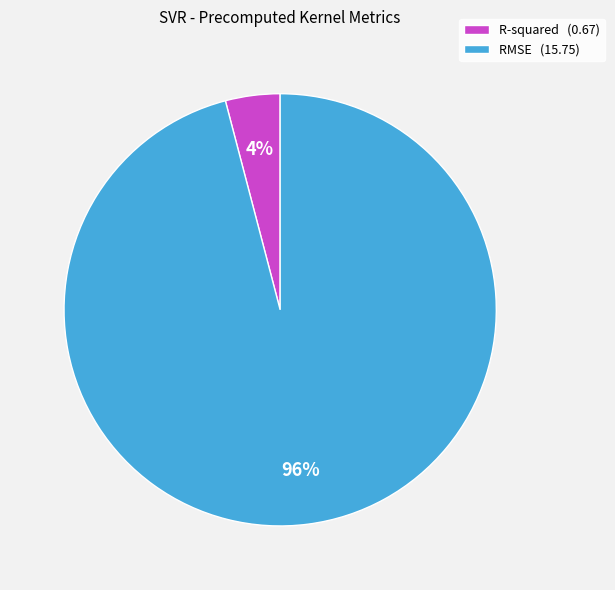

Do R-squared (0.67) and RMSE (15.75) together represent more than half of the pie?

Yes